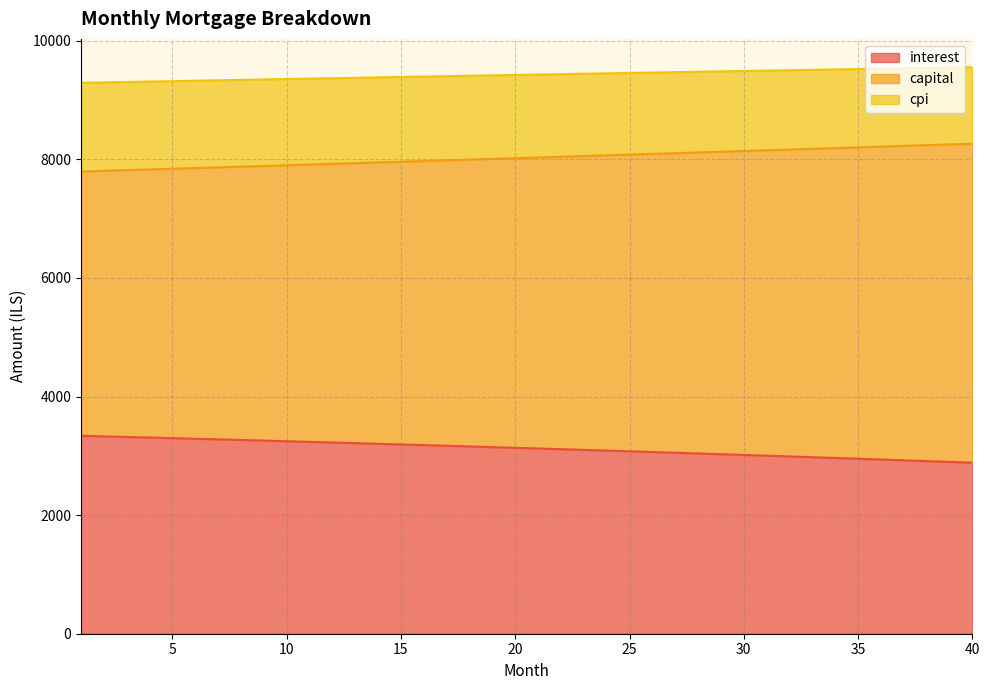

True or false: cpi has more than 2 points higher than both neighbors.

False